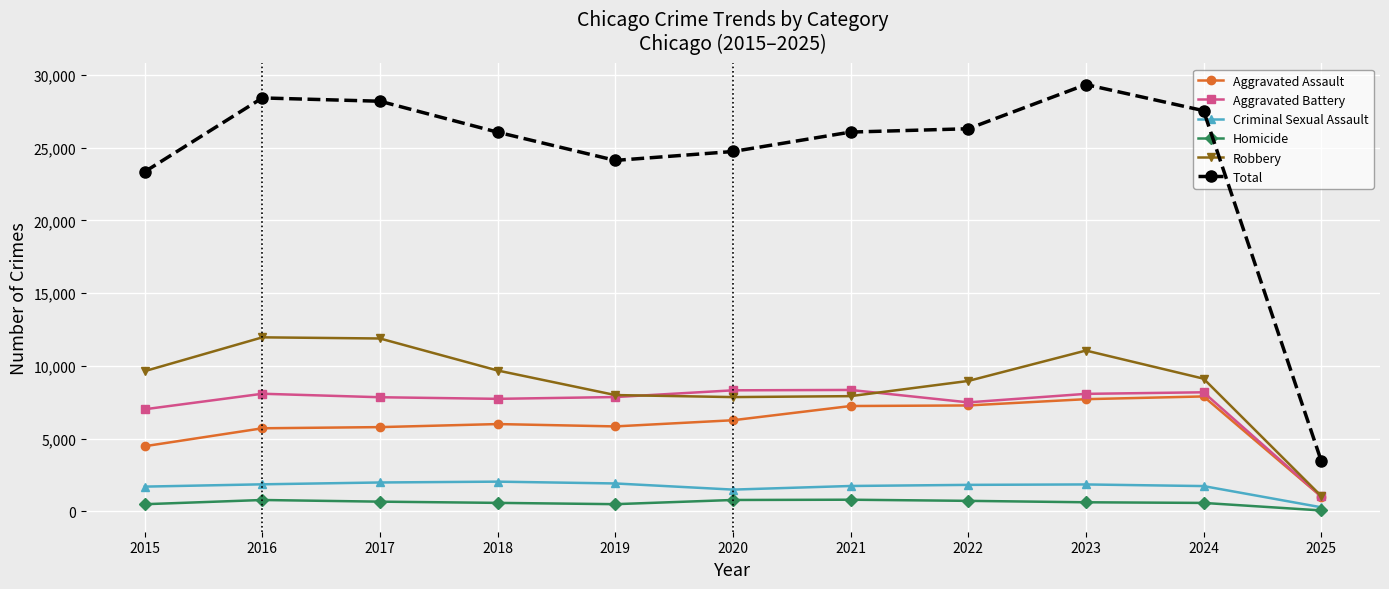

What is the difference between the Aggravated Battery values at 2025 and 2024?

7145